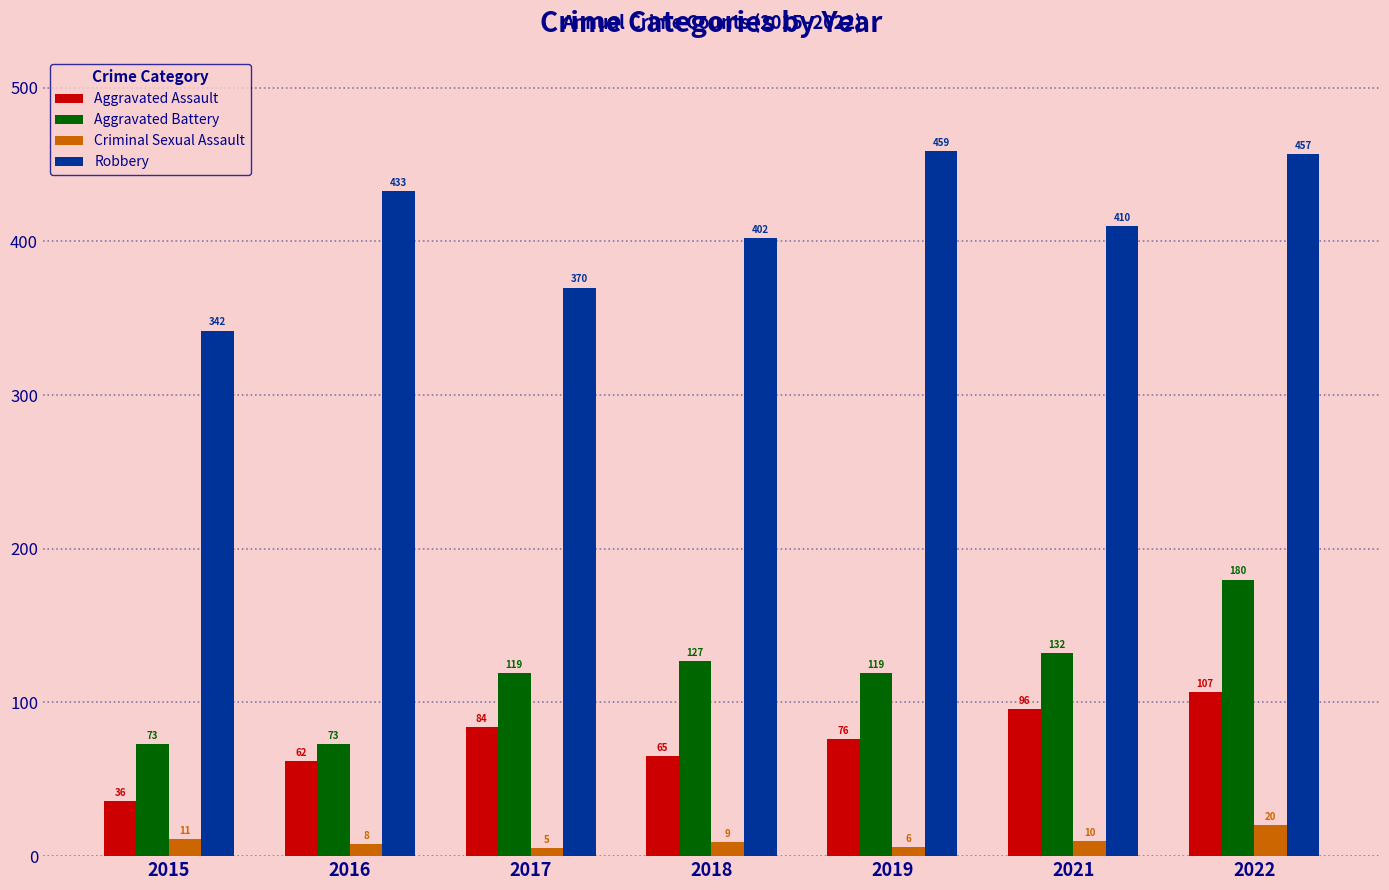

How many distinct data groups are displayed?

4